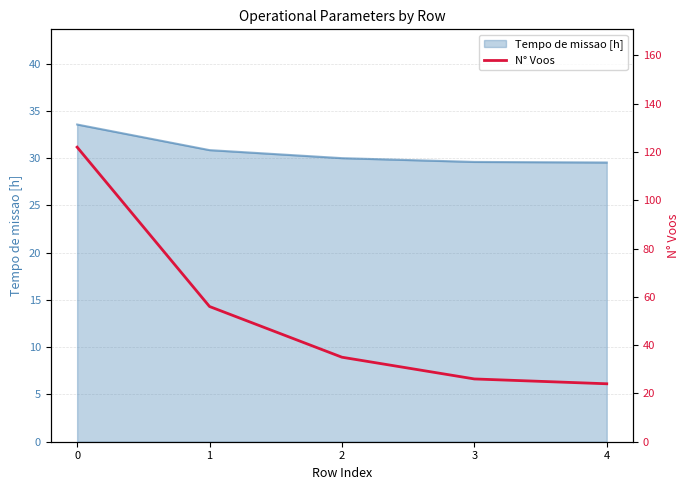

The Tempo de missao [h] series shows 29.5 at 4. True or false?

True